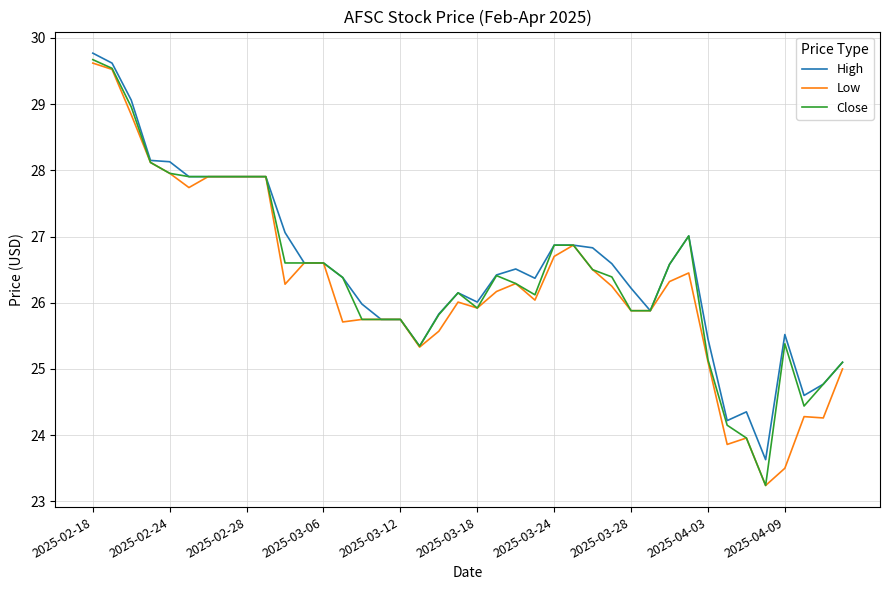

What is the maximum value for High?

29.8